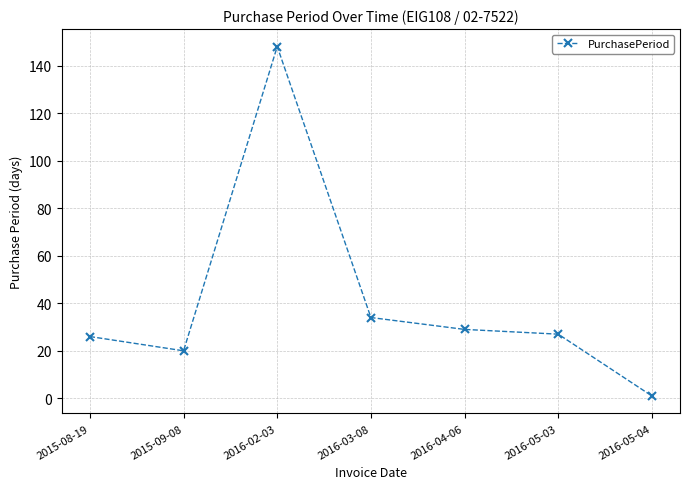

Is it true that the value at 2016-02-03 is 148?

True